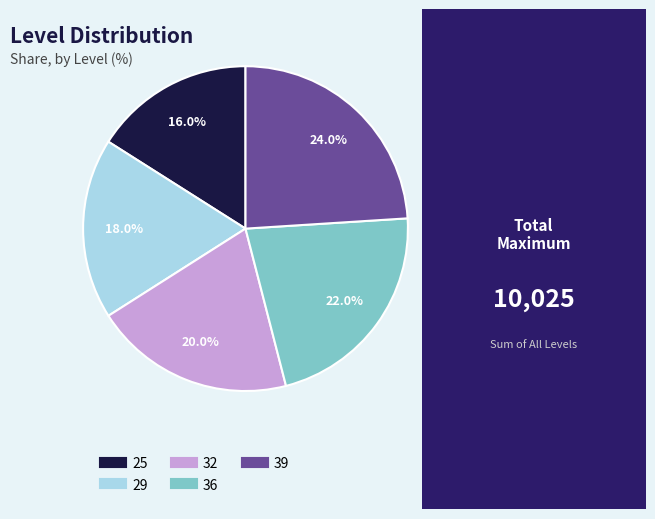

Count the number of slices in the pie.

5